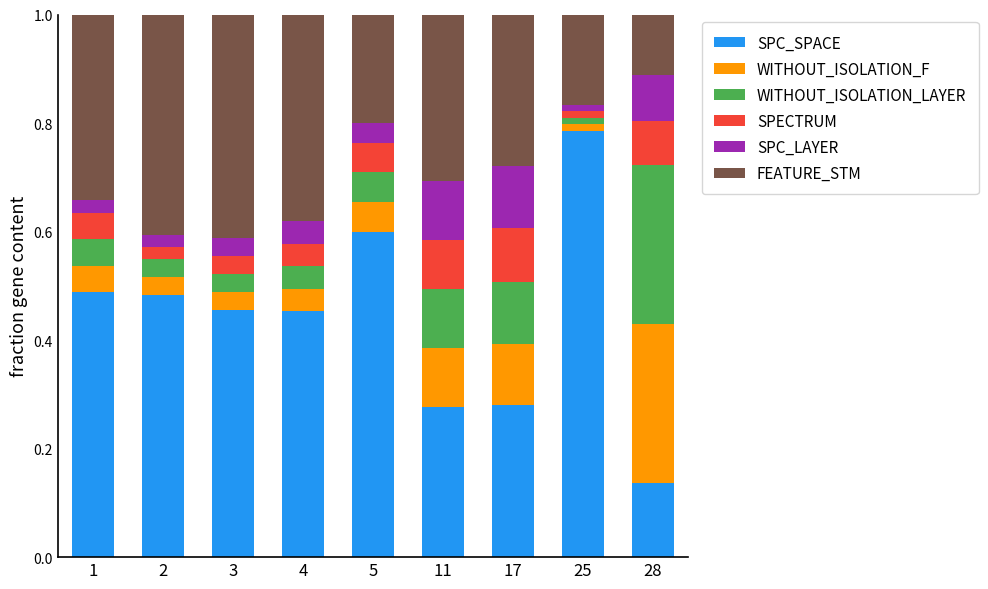

What are all the series names shown in the legend?

SPC_SPACE, WITHOUT_ISOLATION_F, WITHOUT_ISOLATION_LAYER, SPECTRUM, SPC_LAYER, FEATURE_STM